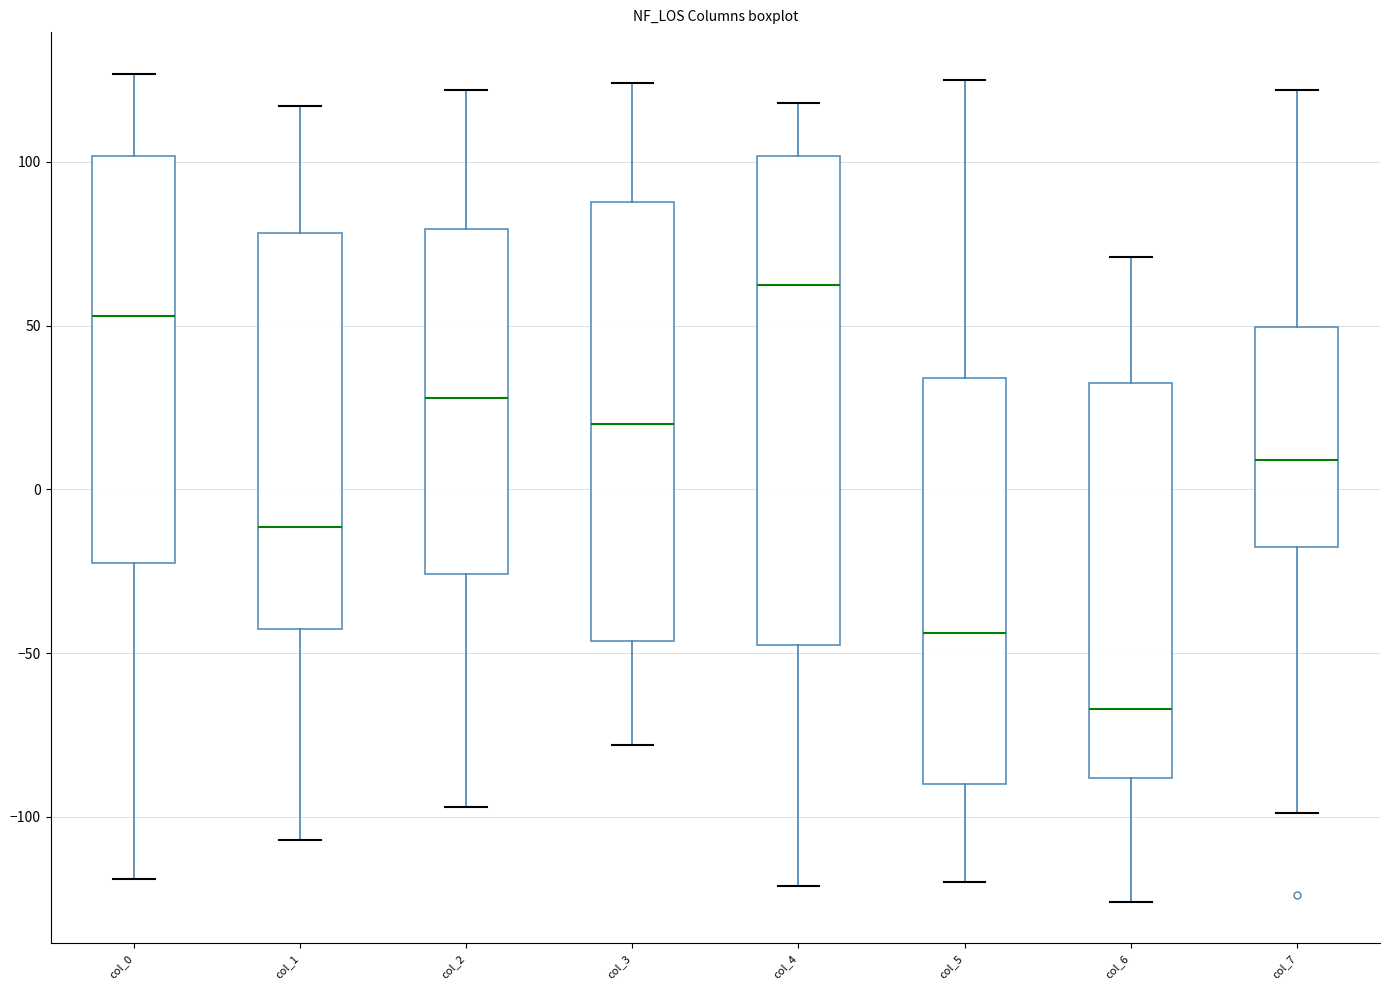

Where does the lower whisker of the box for col_7 end on the y-axis? The values are not printed on the chart, so give them approximately, as read against the axis.

-100